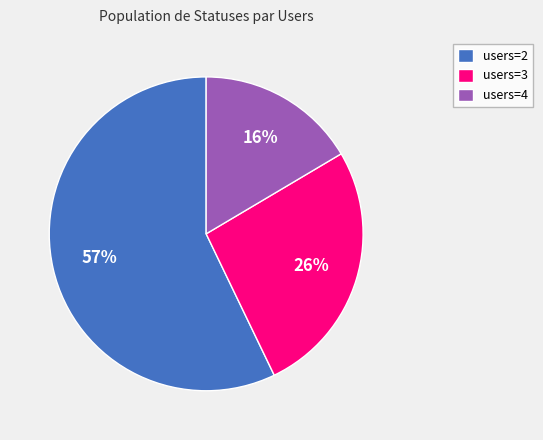

Rank the categories by value from highest to lowest.

users=2, users=3, users=4